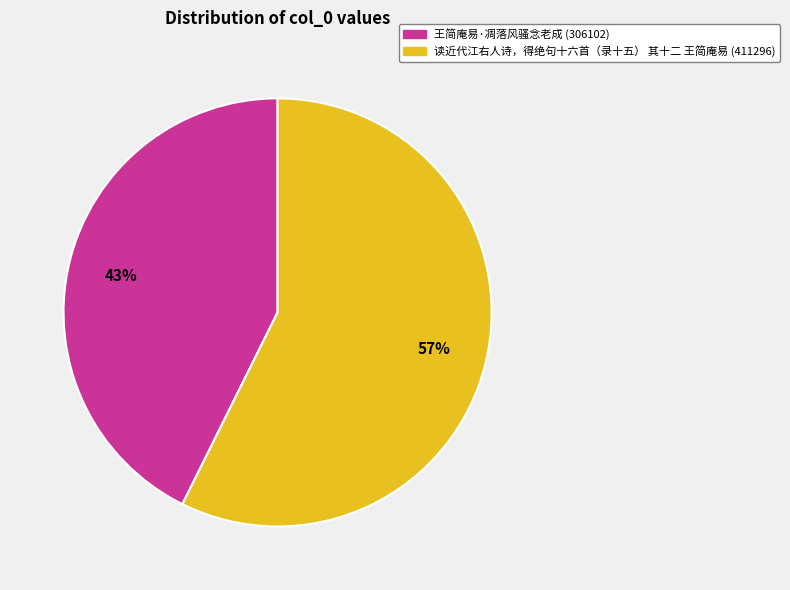

Which has a higher value, 读近代江右人诗，得绝句十六首（录十五） 其十二 王简庵易 or 王简庵易·凋落风骚念老成?

读近代江右人诗，得绝句十六首（录十五） 其十二 王简庵易